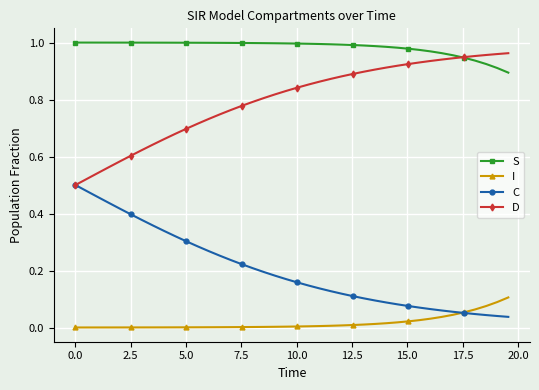

Which series has the largest total across all categories?

S